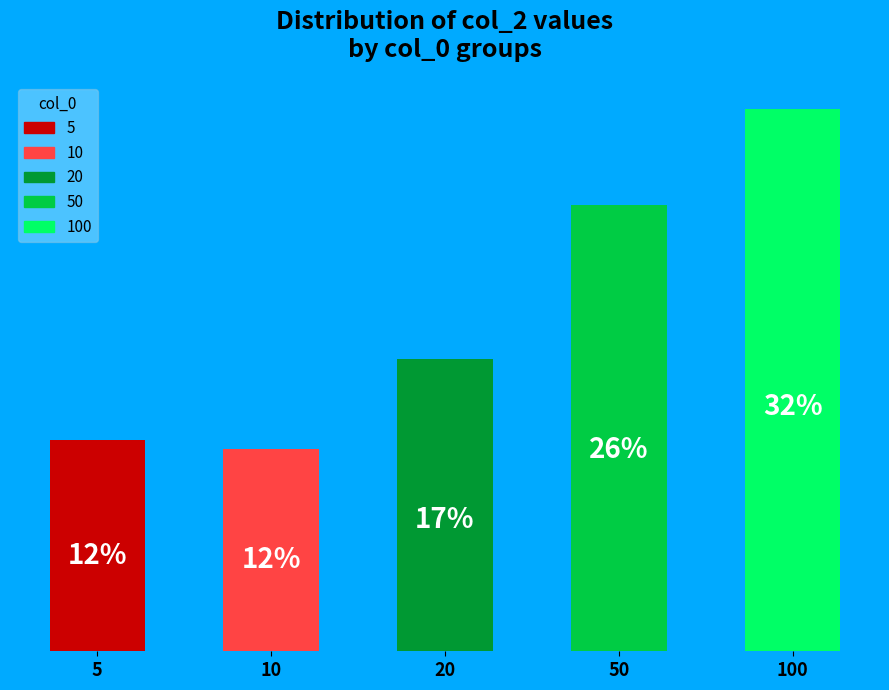

What is the smallest slice in the pie chart?

10